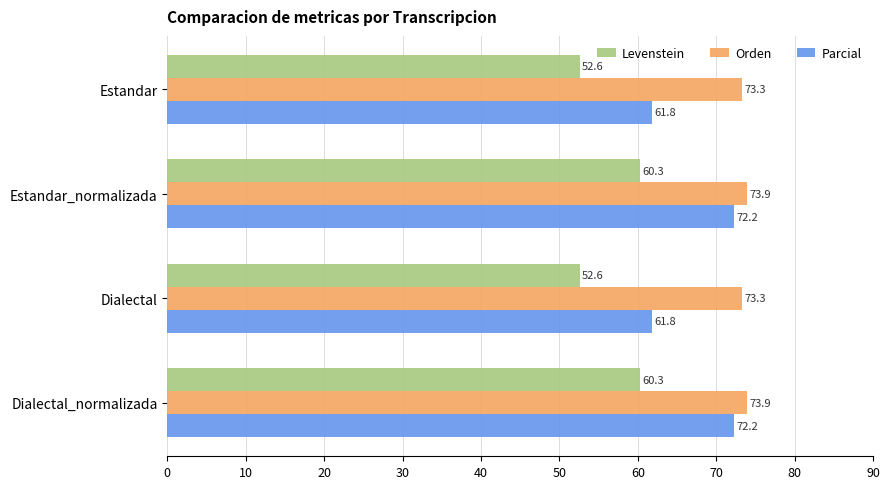

Which series has the largest range (max minus min)?

Parcial